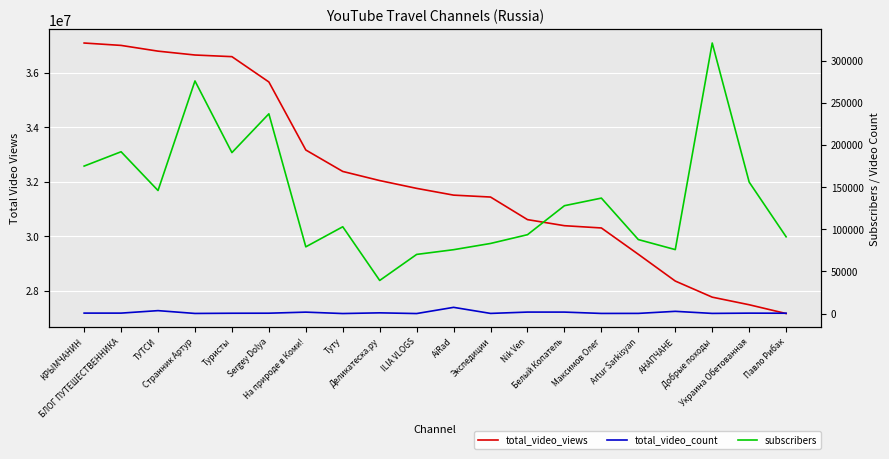

Count the number of data series in this chart.

3